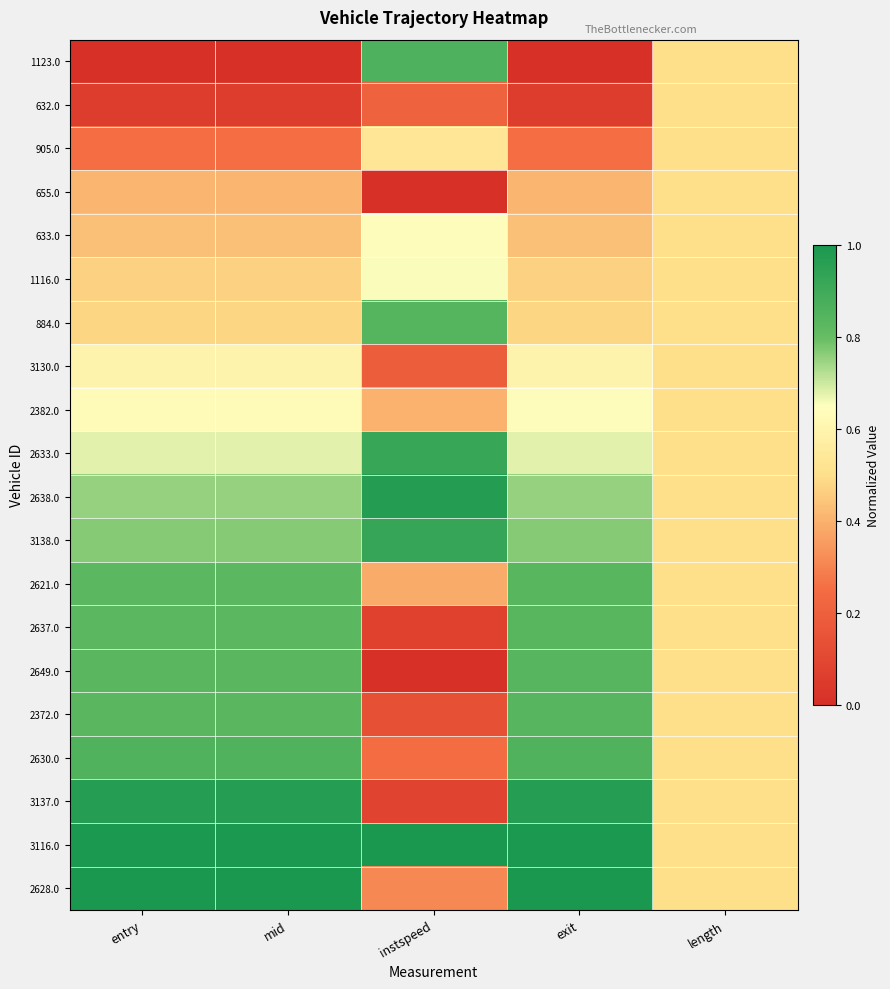

What is the difference between the highest and lowest values at instspeed?

1.0